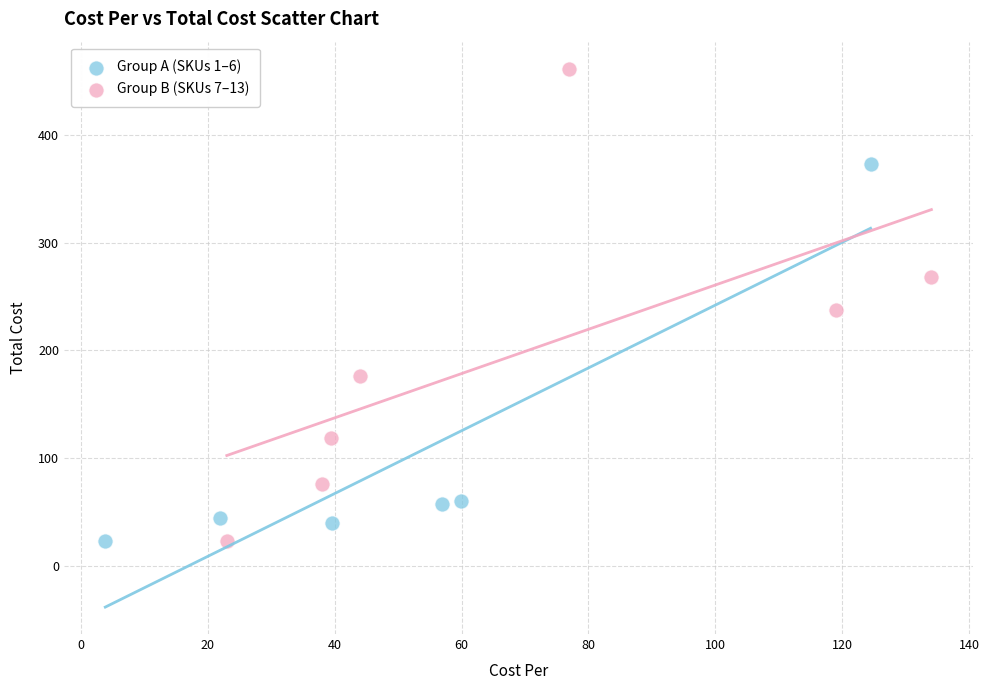

Which series reaches the maximum Y coordinate?

Group B (SKUs 7–13)